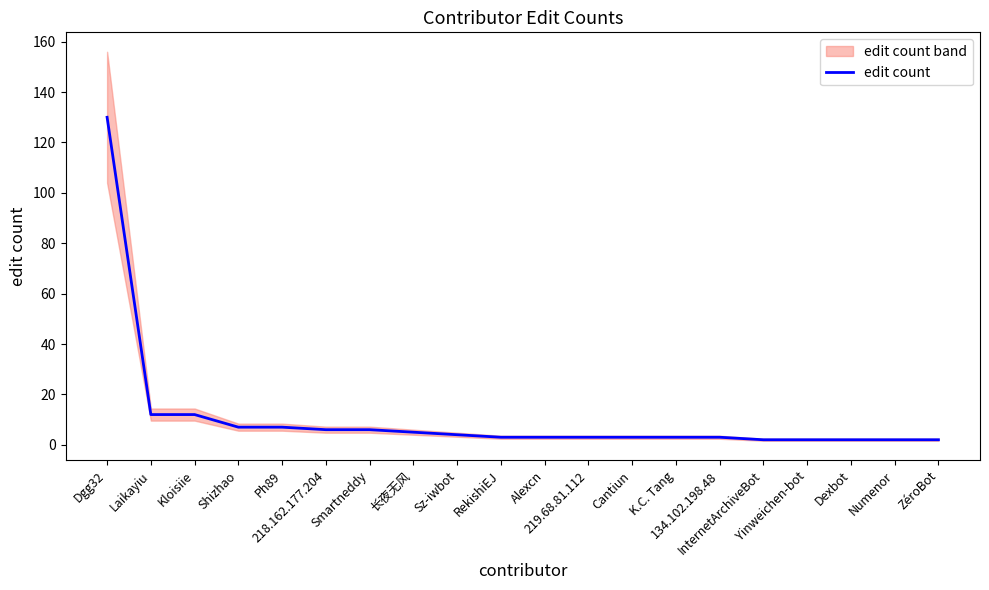

The chart shows a value of 6 at Smartneddy. True or false?

True